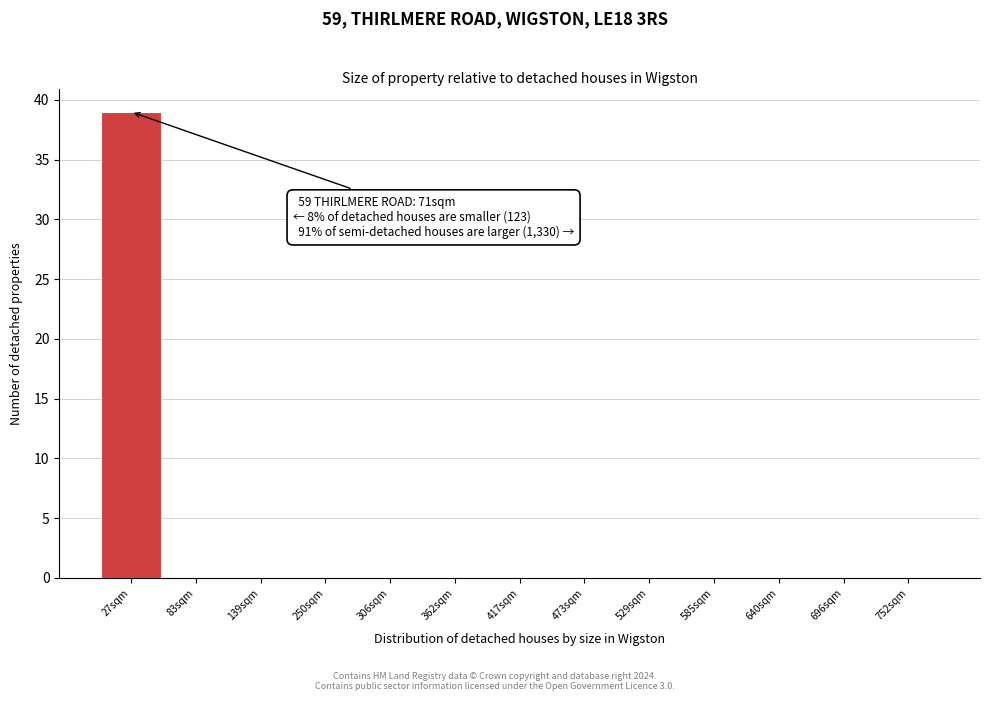

Reading left to right, transcribe all the data shown in this chart.

27sqm=39	83sqm=0	139sqm=0	250sqm=0	306sqm=0	362sqm=0	417sqm=0	473sqm=0	529sqm=0	585sqm=0	640sqm=0	696sqm=0	752sqm=0